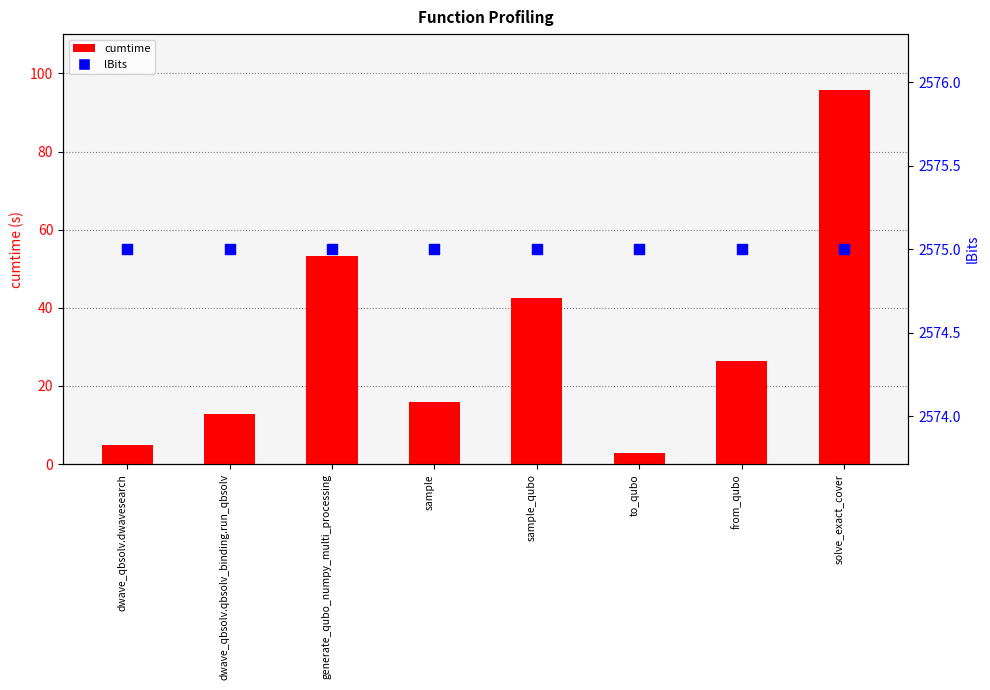

Is the value of lBits at sample_qubo greater than the value of cumtime at from_qubo?

Yes